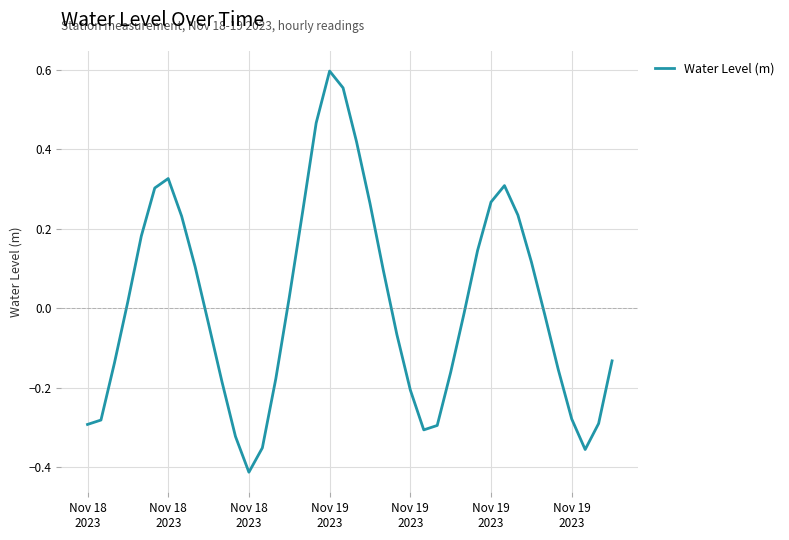

What is the difference between the maximum and minimum values?

1.0